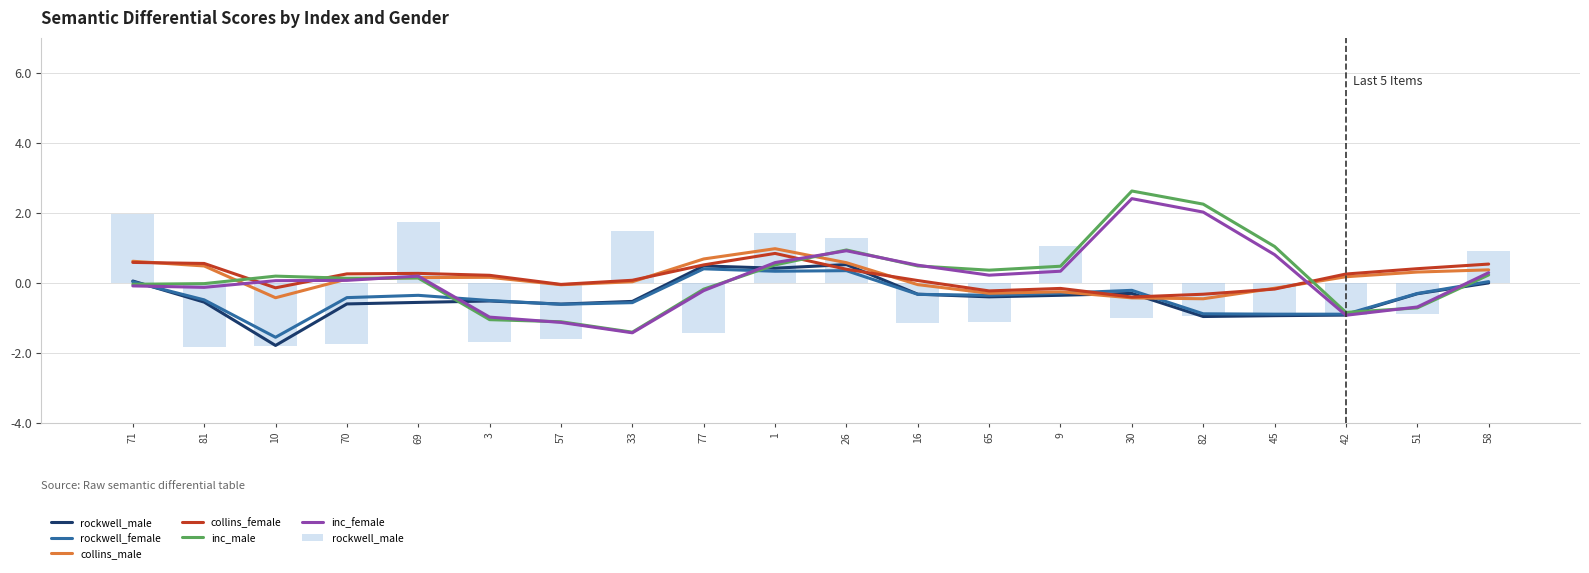

At which label does collins_female reach its minimum?

30